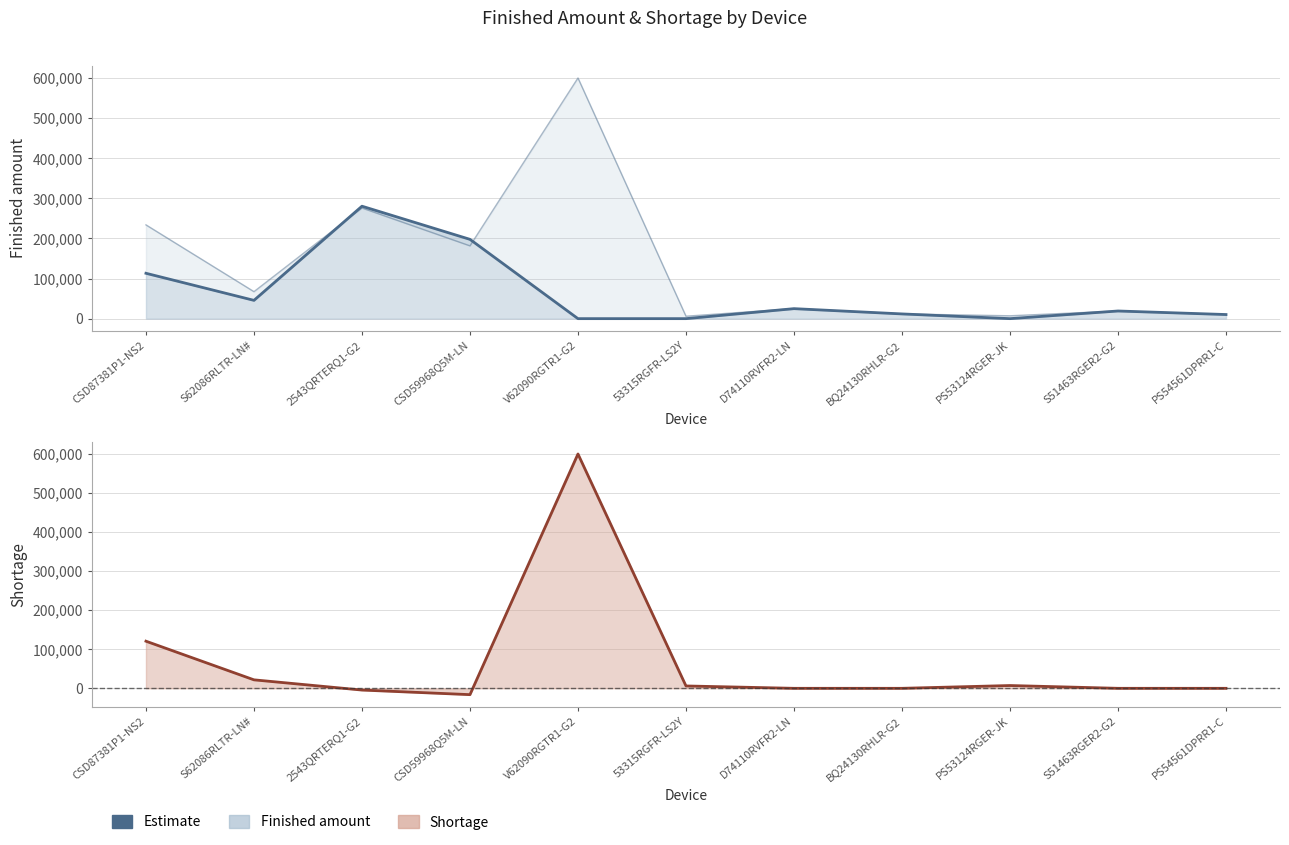

Reading left to right, list all the values displayed in this chart.

120719	21717	-4465	-16212	600276	6047	0	0	7138	0	0